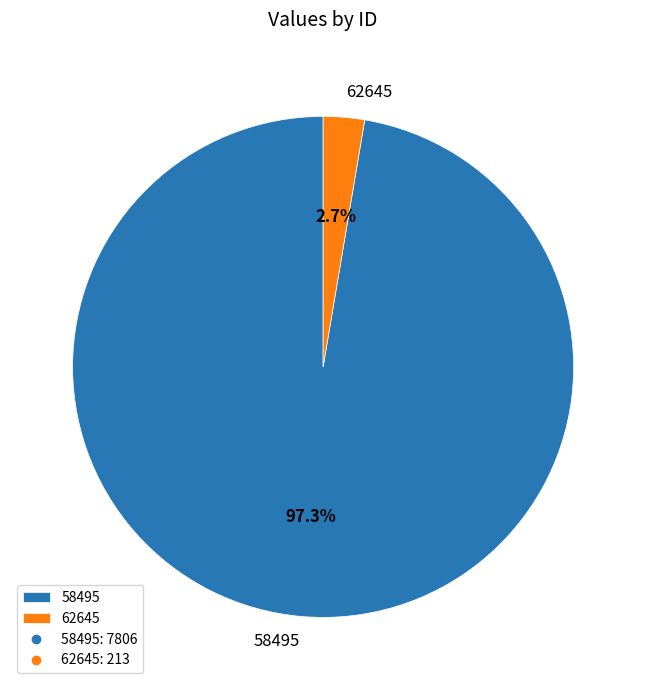

Count the number of slices in the pie.

2